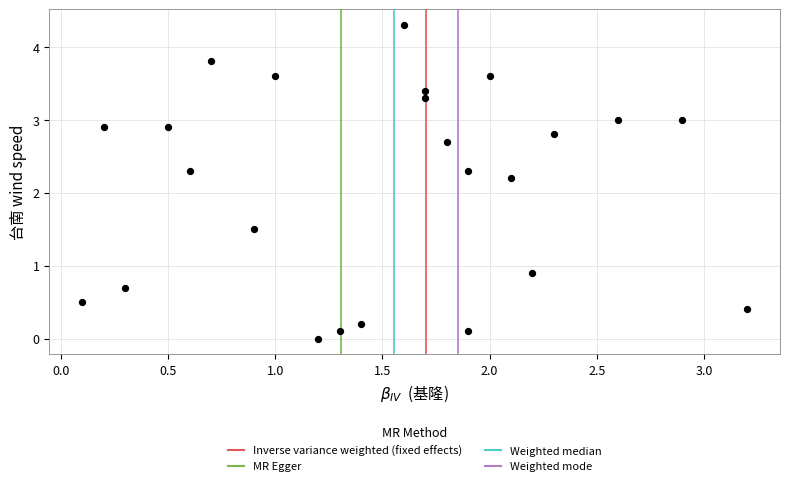

What Y value in the scatter plot is closest to 2?

2.2